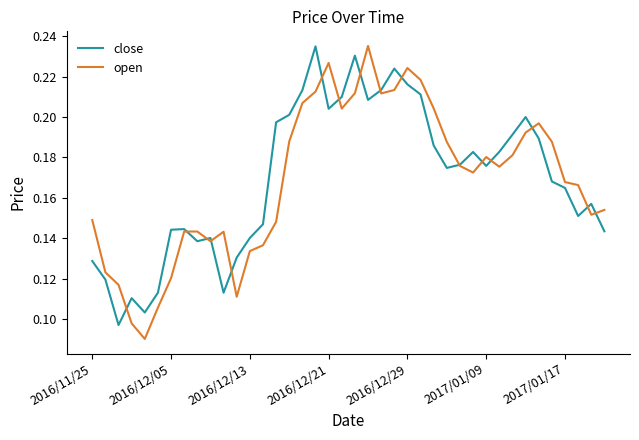

Which series has the widest spread of values?

open